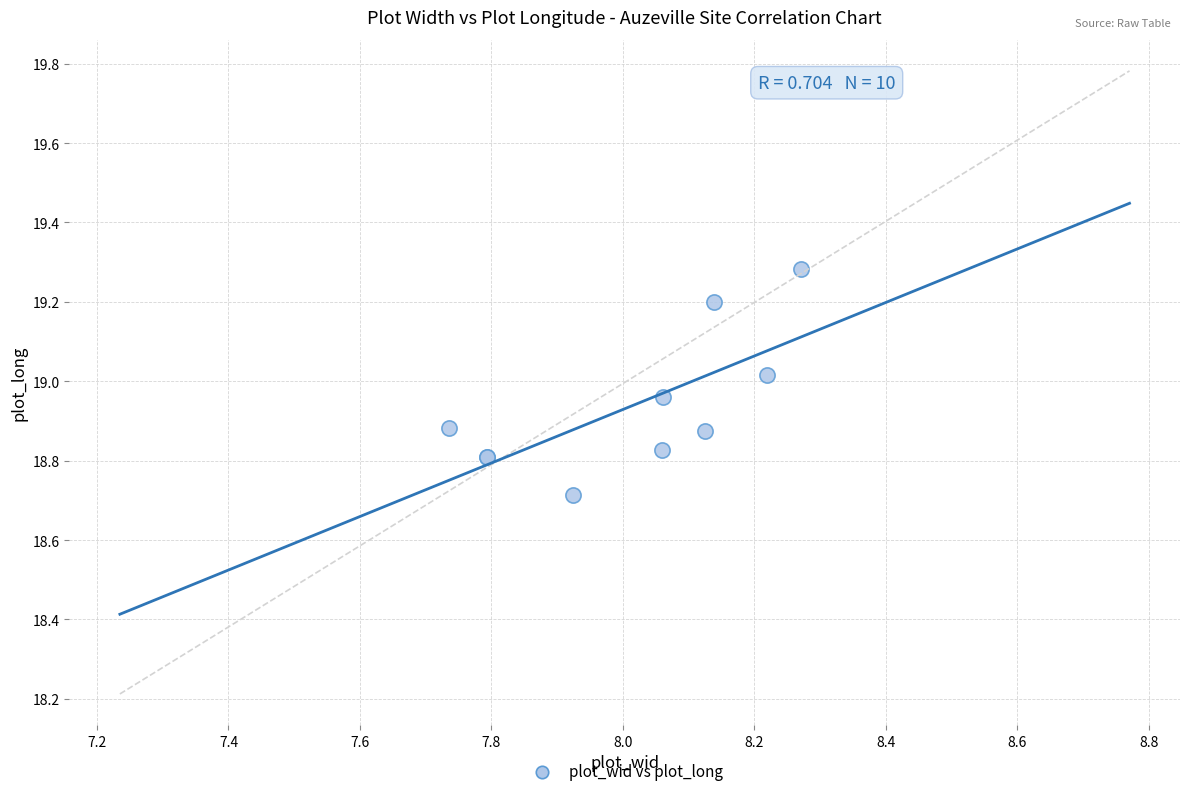

What Y value in the scatter plot is closest to 18?

18.7